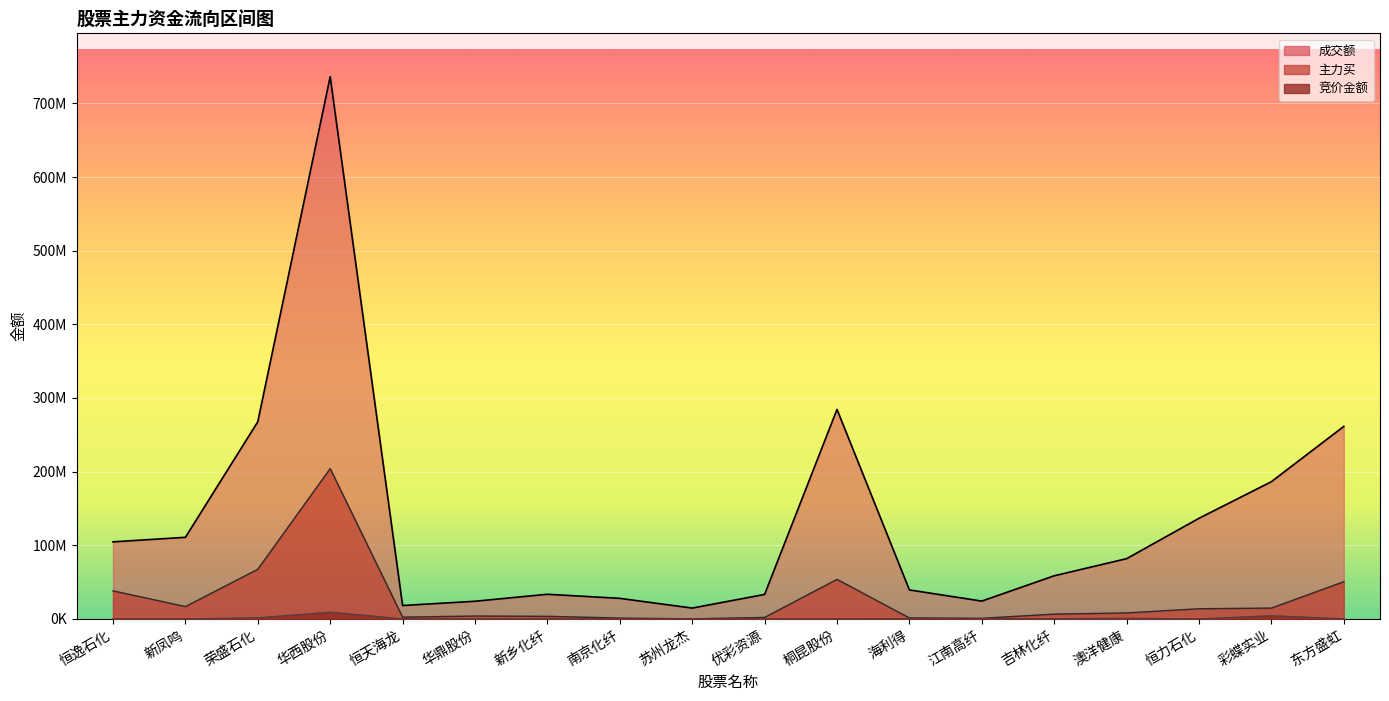

What is the label of the 8th point from the right?

桐昆股份